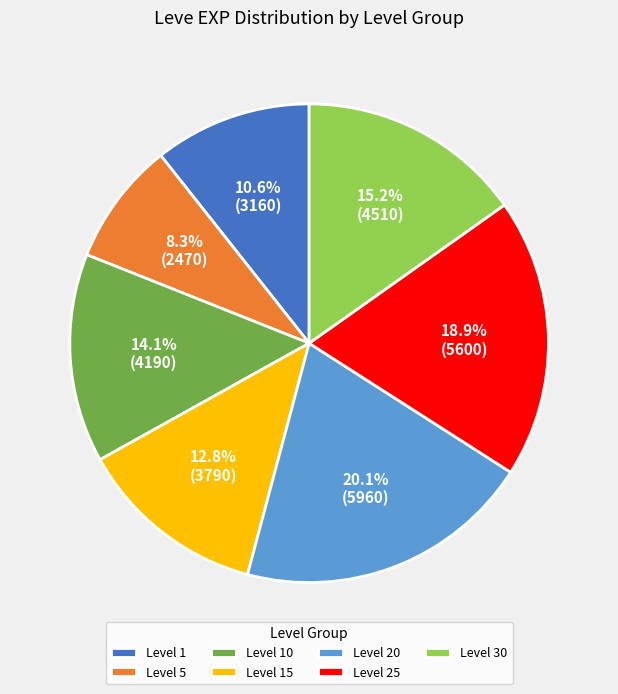

Rank the categories by value from highest to lowest.

Level 20, Level 25, Level 30, Level 10, Level 15, Level 1, Level 5